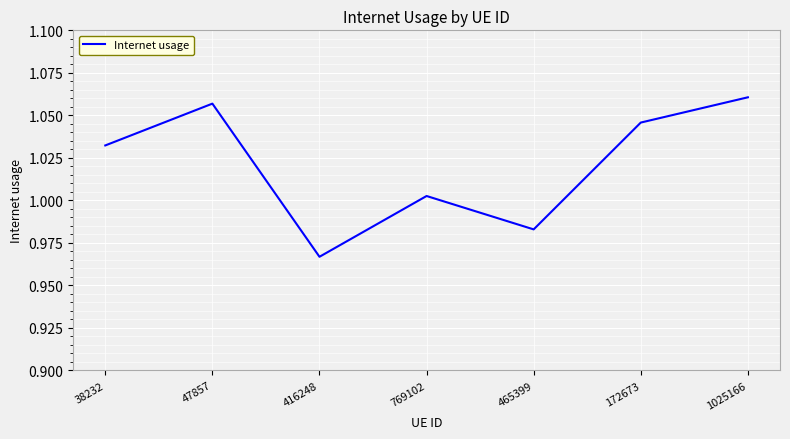

What position from the left is 172673?

6